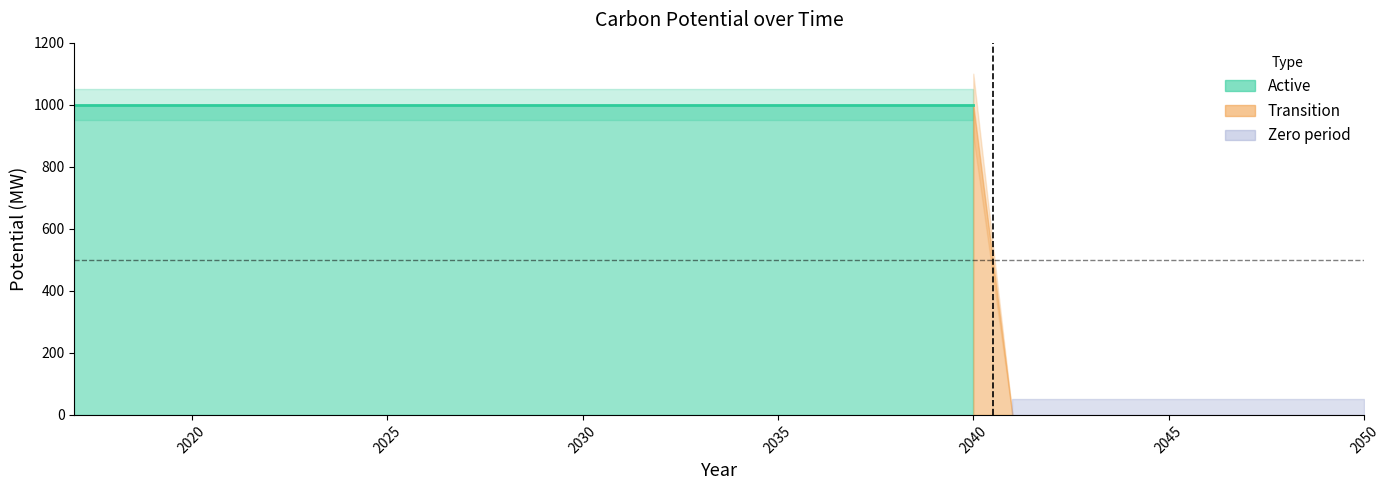

Rank the categories by value from highest to lowest.

2017, 2018, 2019, 2020, 2021, 2022, 2023, 2024, 2025, 2026, 2027, 2028, 2029, 2030, 2031, 2032, 2033, 2034, 2035, 2036, 2037, 2038, 2039, 2040, 2041, 2042, 2043, 2044, 2045, 2046, 2047, 2048, 2049, 2050